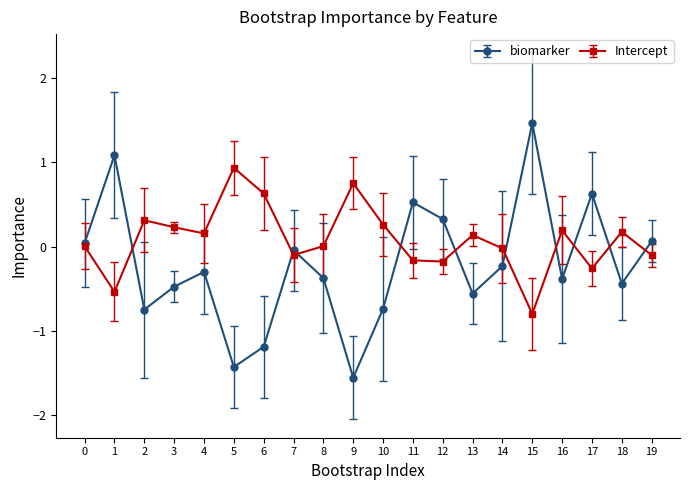

What is the value of the Intercept point at the 4th from the left?

0.2